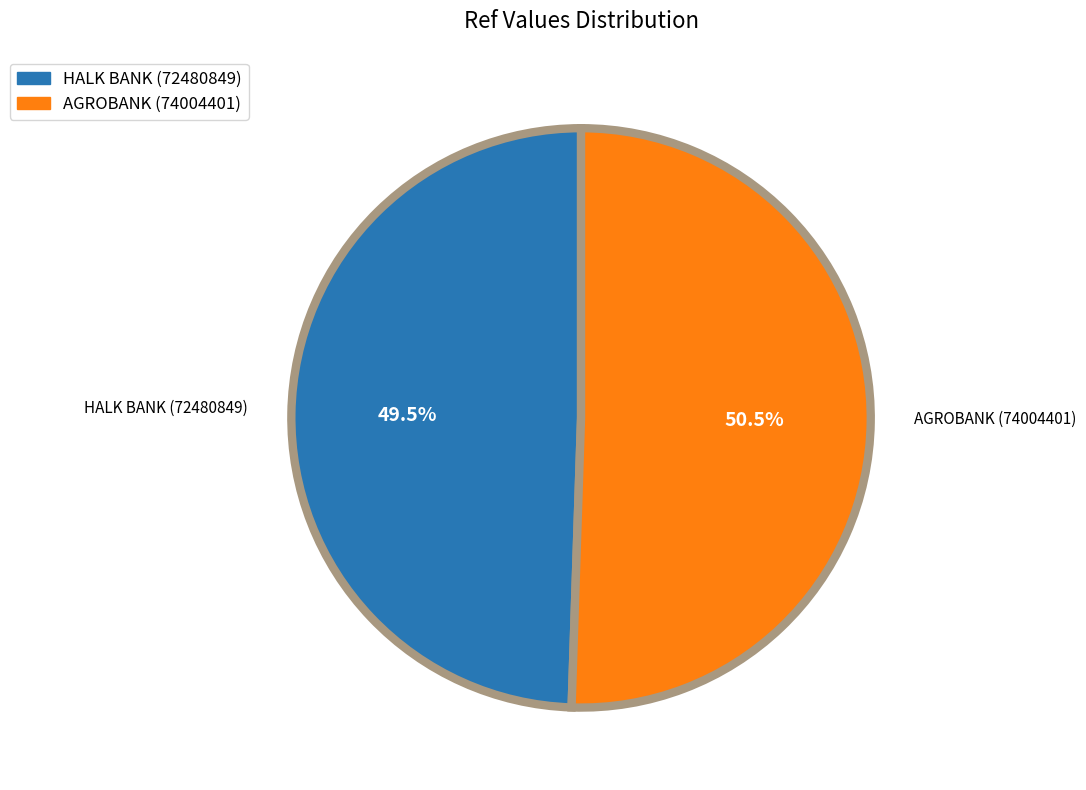

To the nearest percent, what is the difference between the largest and smallest slice percentages?

1%